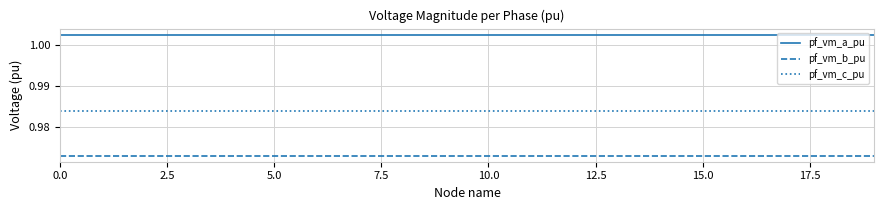

True or false: pf_vm_c_pu and pf_vm_a_pu cross at least once.

False